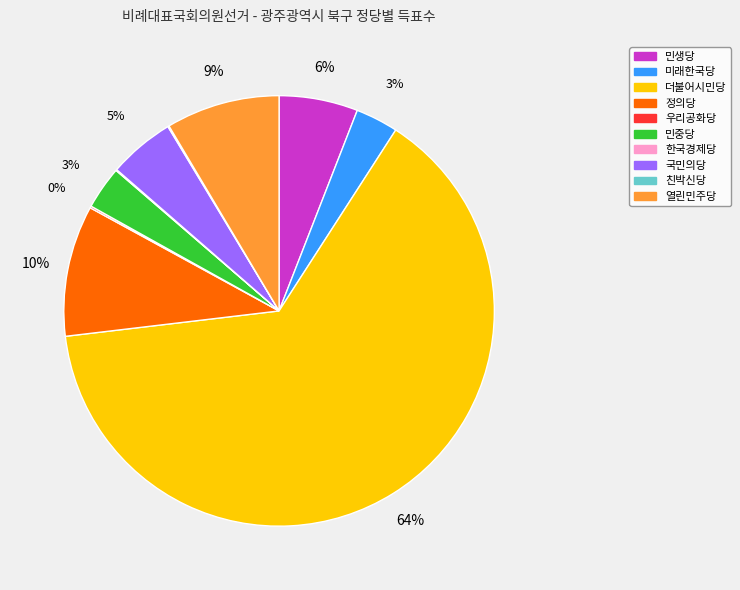

Which category has the biggest portion of the pie?

더불어시민당